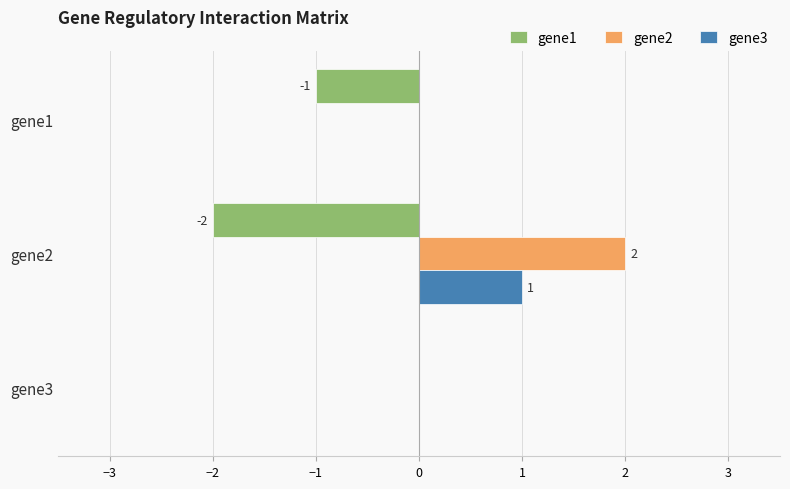

Is the value of gene3 at gene2 greater than the value of gene1 at gene3?

Yes